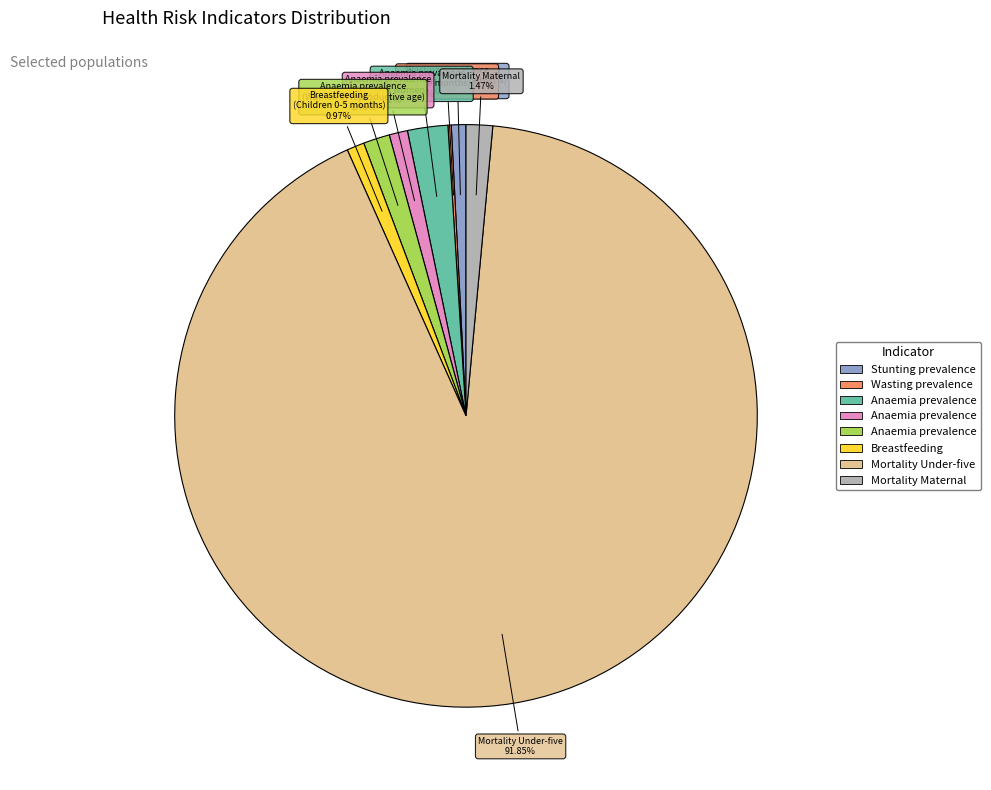

Does any single category account for the majority?

Yes